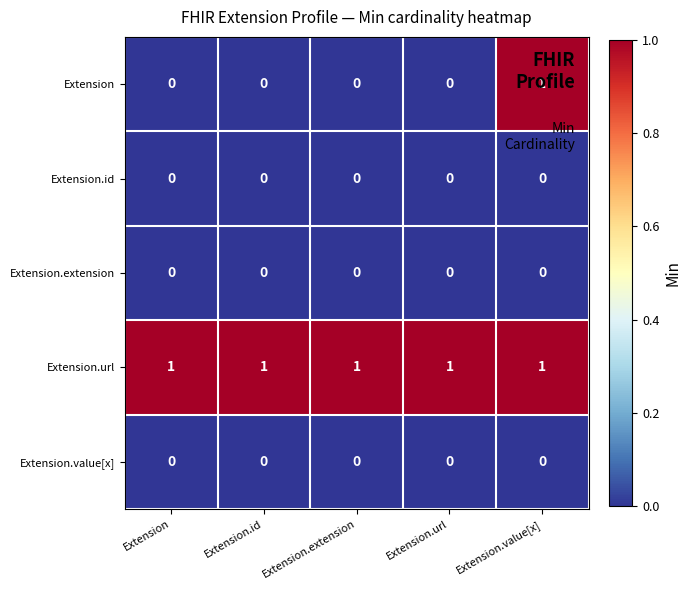

The value of Extension.value[x] at Extension.id is 0. True or false?

True